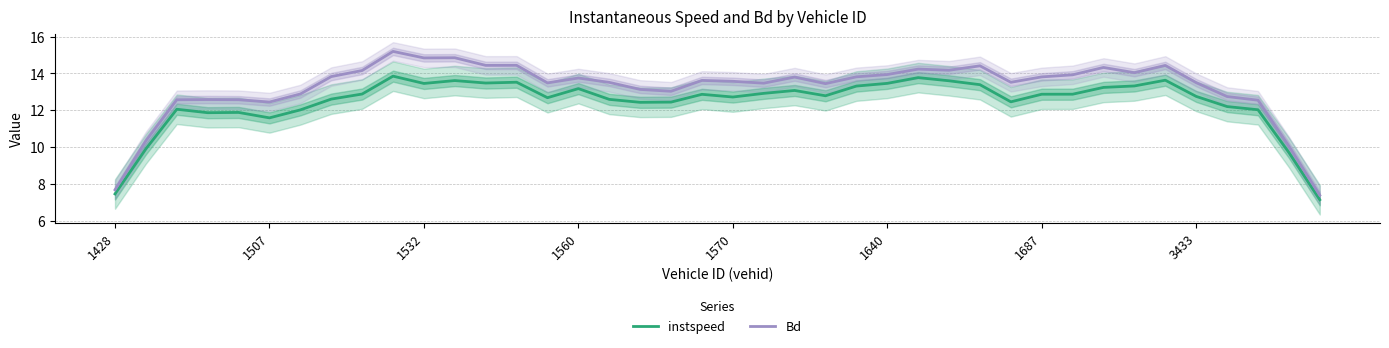

Reading left to right, extract all data points from this chart.

instspeed: 7.5	9.9	12.1	11.9	11.9	11.6	12.0	12.6	12.9	13.9	13.5	13.6	13.5	13.5	12.7	13.2	12.6	12.4	12.4	12.9	12.7	12.9	13.1	12.8	13.3	13.5	13.8	13.6	13.4	12.5	12.9	12.9	13.2	13.3	13.6	12.8	12.2	12.0	9.7	7.2
Bd: 7.7	10.4	12.6	12.6	12.6	12.5	12.9	13.8	14.2	15.2	14.8	14.8	14.4	14.4	13.5	13.8	13.5	13.1	13.0	13.6	13.6	13.5	13.8	13.4	13.8	13.9	14.2	14.2	14.4	13.5	13.8	13.9	14.3	14.0	14.4	13.5	12.8	12.6	10.1	7.4